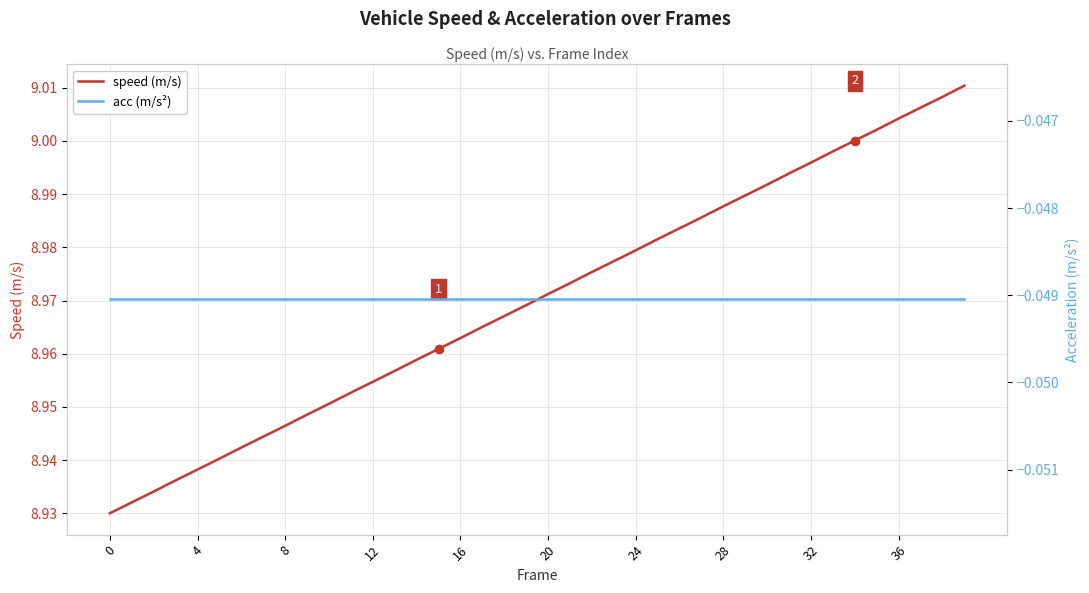

At which category is the sum across all series the highest?

39